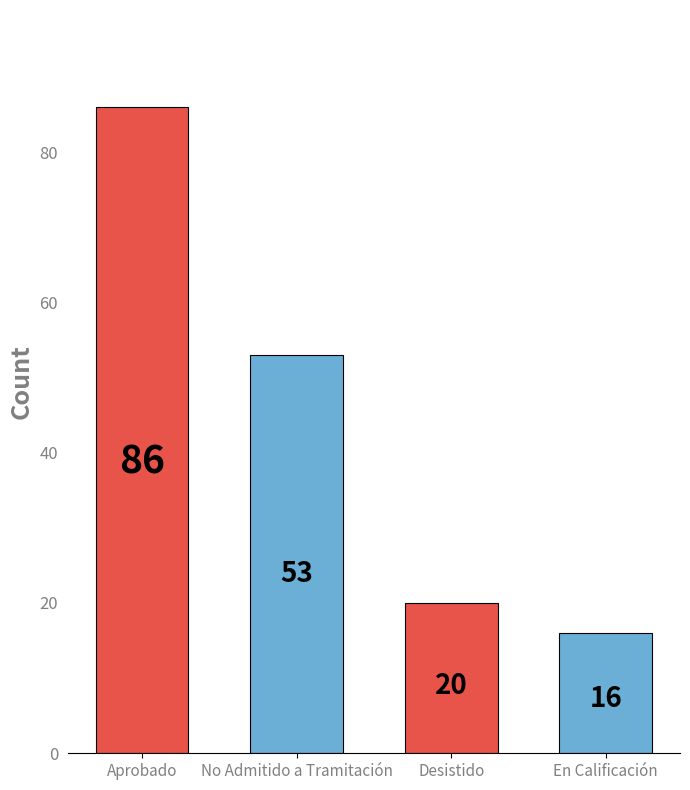

The value at En Calificación is 16. True or false?

True